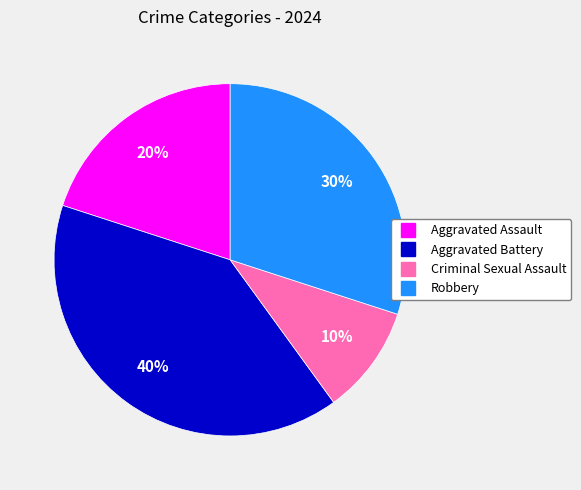

Combined, do Criminal Sexual Assault and Aggravated Assault account for over 50%?

No